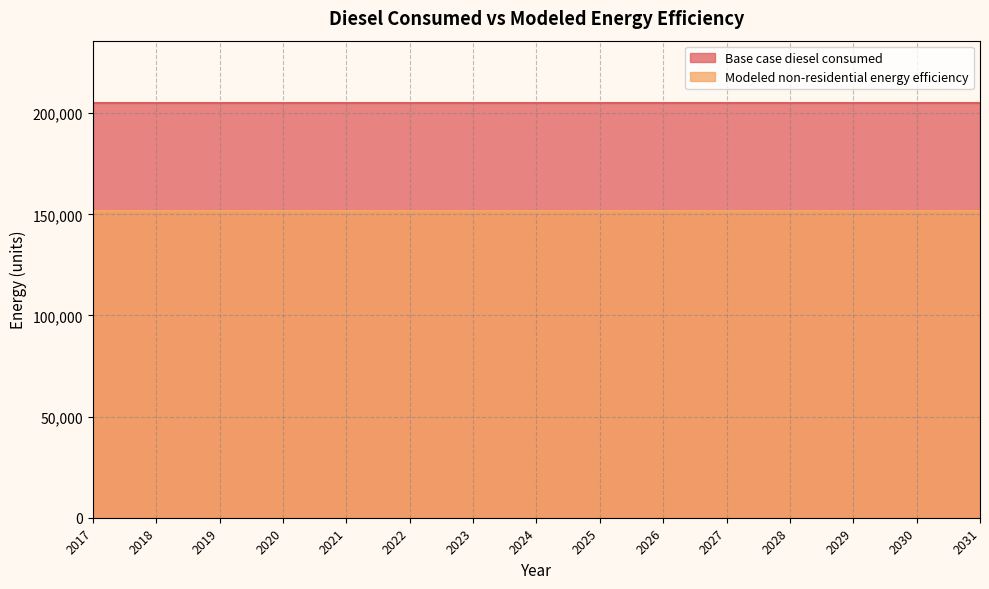

Rank the categories by Base case diesel consumed value from lowest to highest.

2017, 2018, 2019, 2020, 2021, 2022, 2023, 2024, 2025, 2026, 2027, 2028, 2029, 2030, 2031